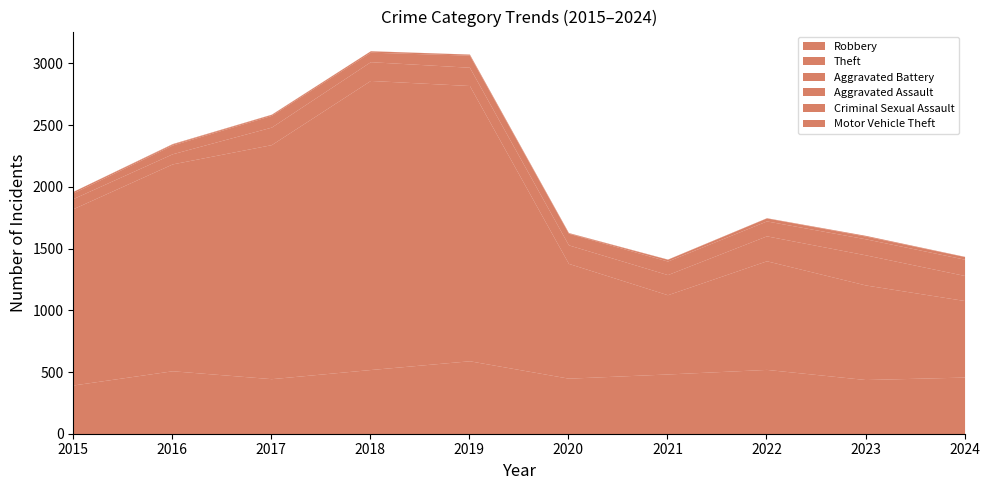

What is the lowest value of the Aggravated Battery series?

82